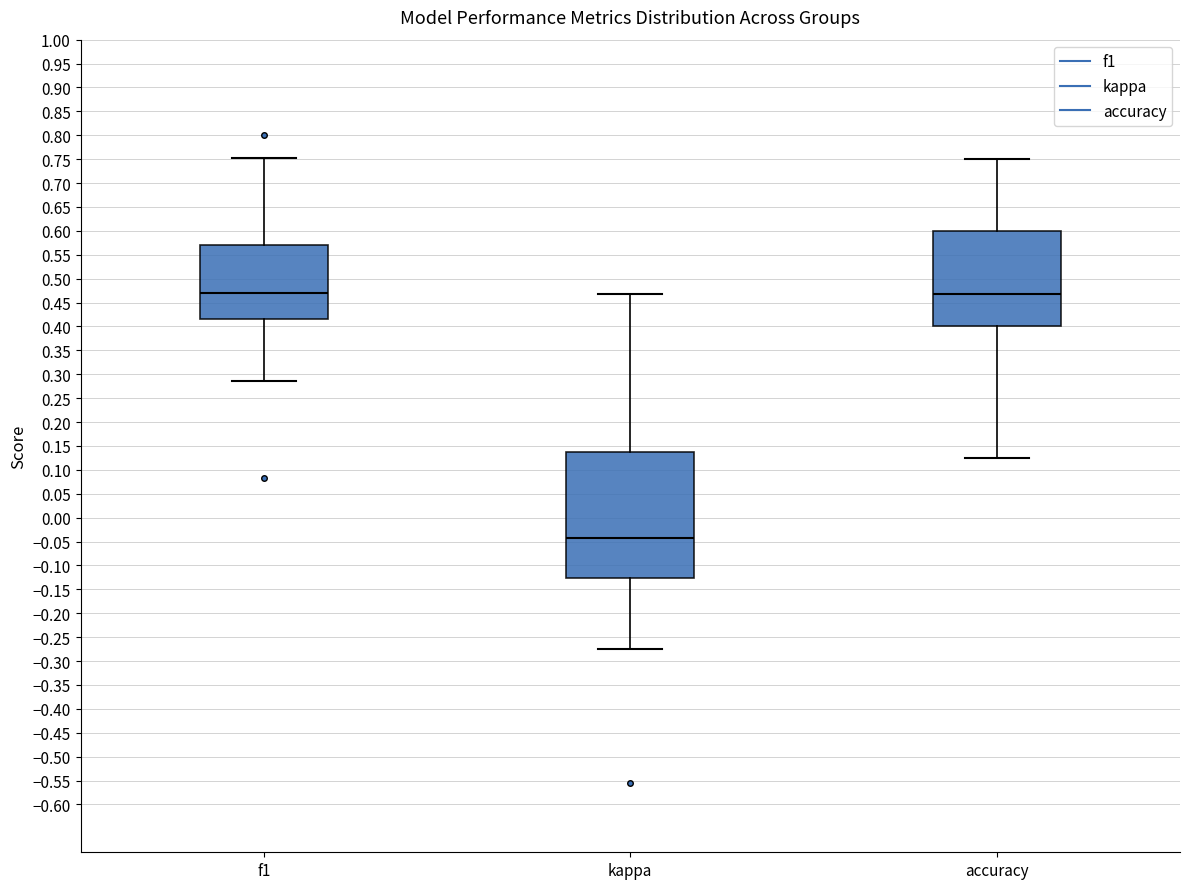

Reading left to right, read every box against the y-axis: the position of its median line, the range the box covers, and the ends of its whiskers. The values are not printed on the chart, so give them approximately, as read against the axis.

f1: median 0.470, box 0.415 to 0.570, whiskers 0.285 to 0.750
kappa: median -0.045, box -0.125 to 0.135, whiskers -0.275 to 0.470
accuracy: median 0.470, box 0.400 to 0.600, whiskers 0.125 to 0.750